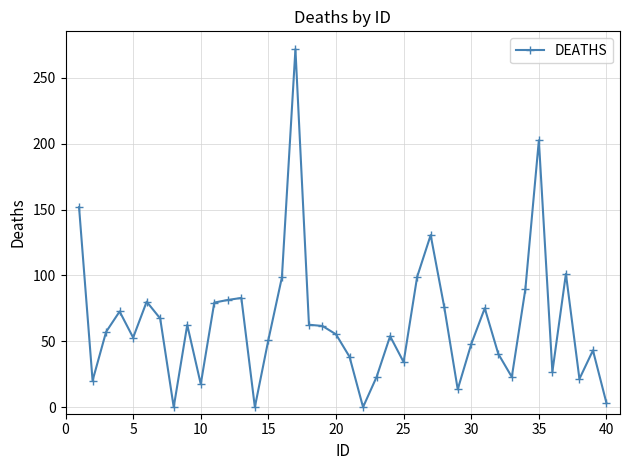

What is the value of the 20th point from the left?

55.3